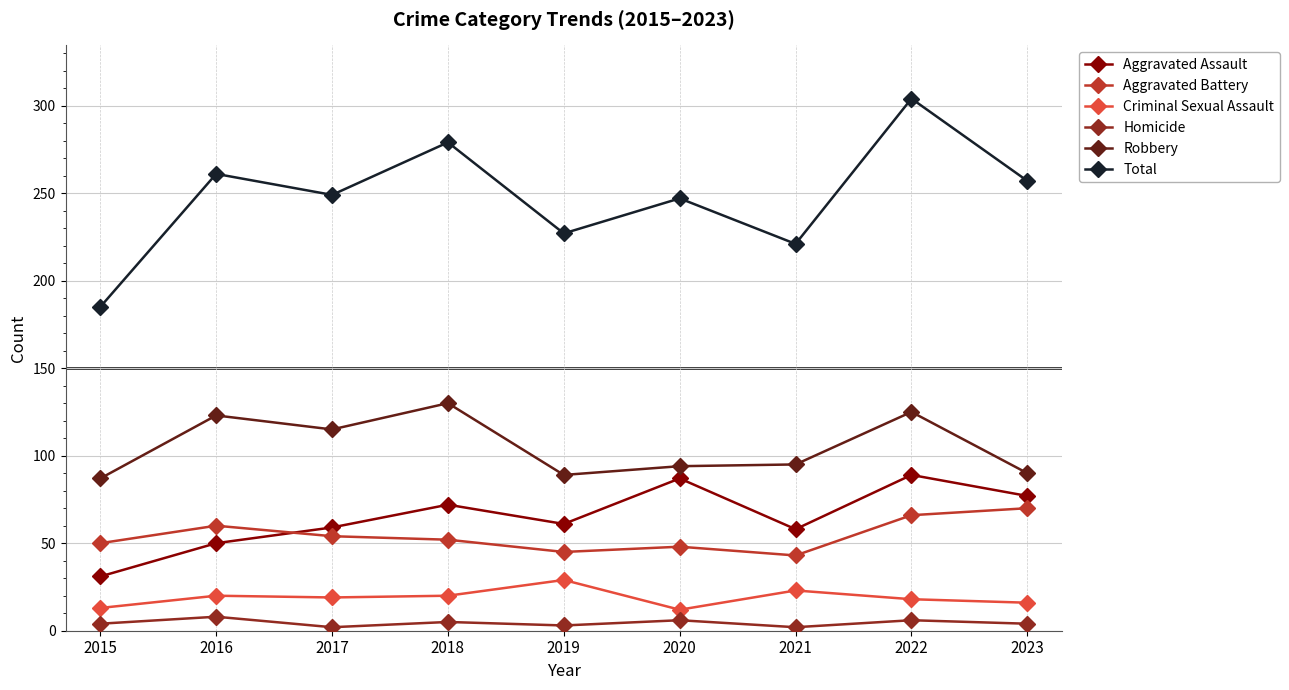

What is the approximate value of Homicide at 2022?

6